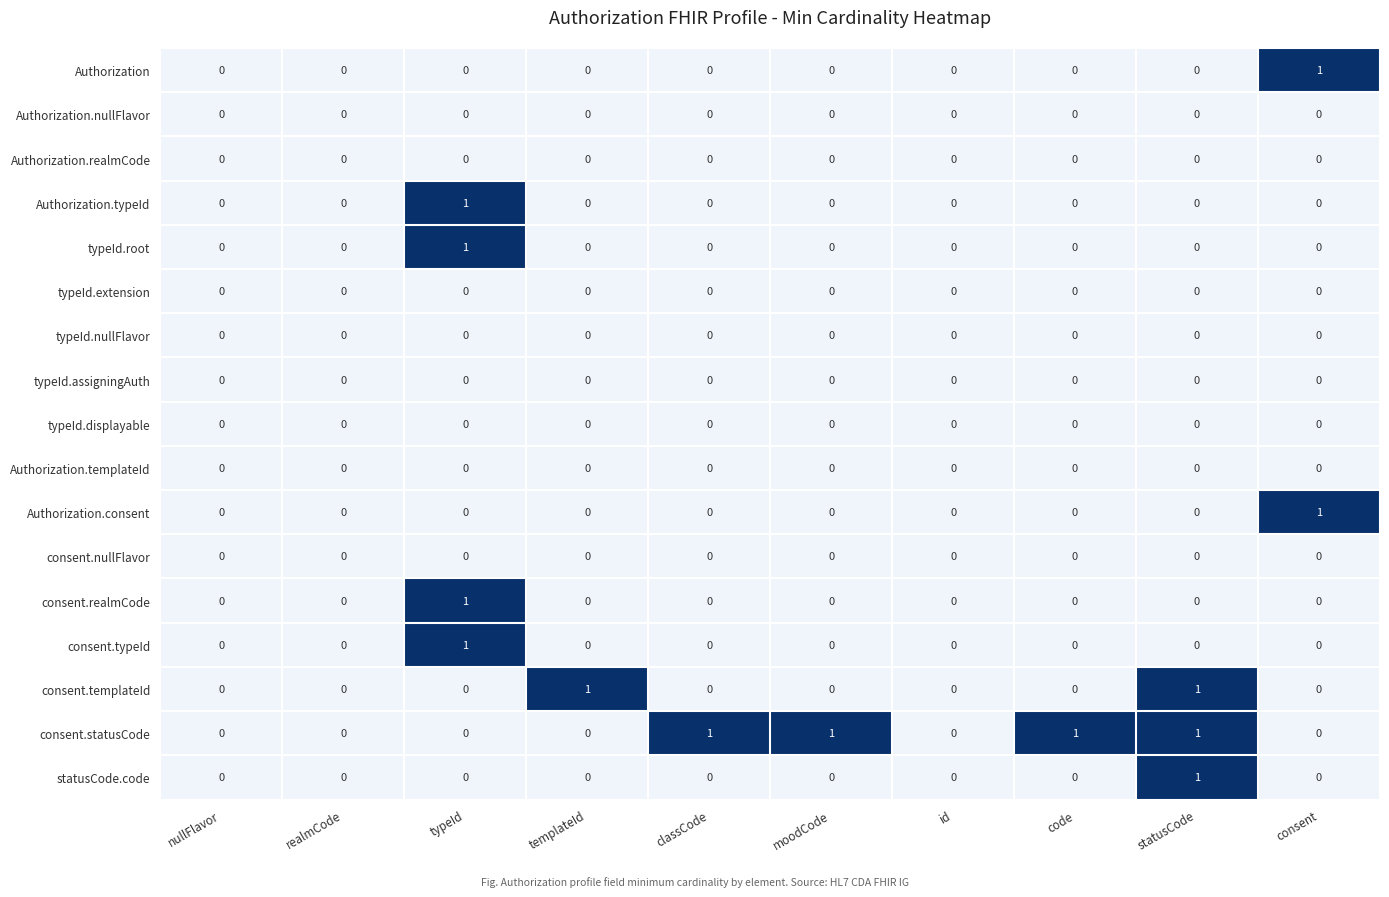

Which series has the largest total across all categories?

consent.statusCode